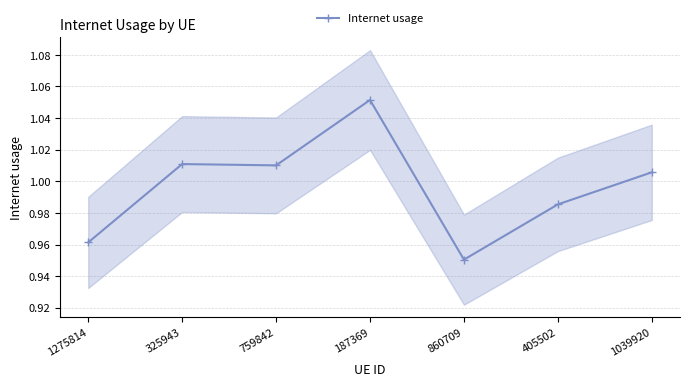

The value at 759842 is 1.4. True or false?

False